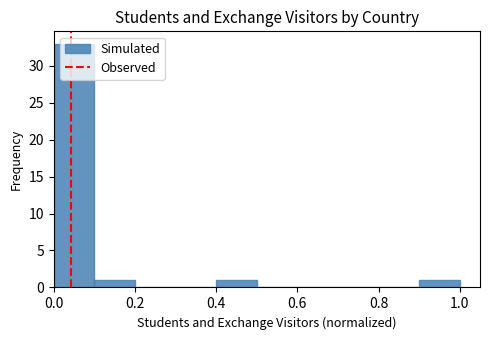

Reading left to right, transcribe this chart: for each bar, give the range it covers on the x-axis and its height. Neither the bar edges nor the heights are printed on the chart, so give them approximately, as read against the axes.

0.0 to 0.1: 33
0.1 to 0.2: 1
0.2 to 0.3: 0
0.3 to 0.4: 0
0.4 to 0.5: 1
0.5 to 0.6: 0
0.6 to 0.7: 0
0.7 to 0.8: 0
0.8 to 0.9: 0
0.9 to 1.0: 1